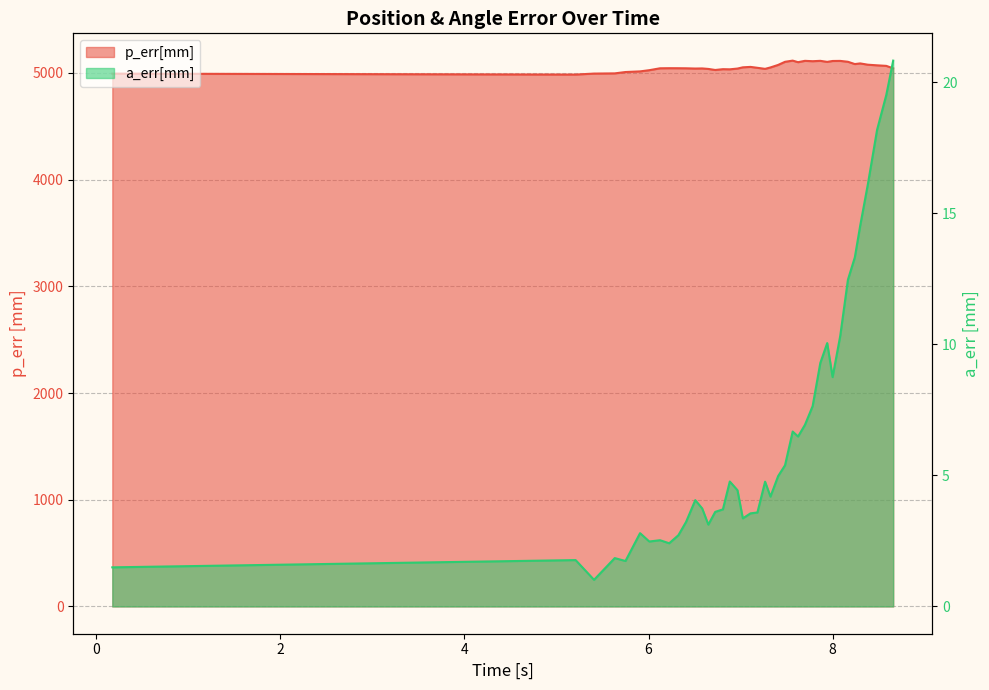

What is the maximum value shown in the chart?

5116.0